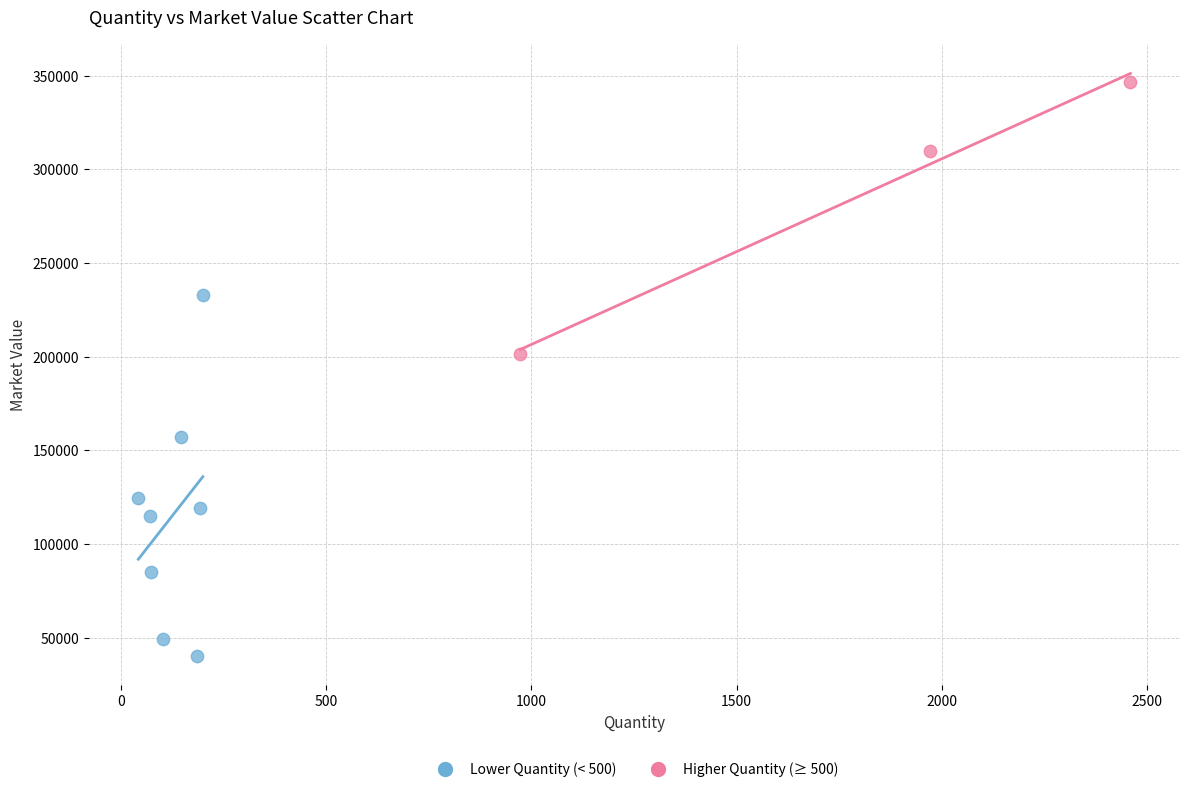

Which series contains the highest Y value?

Higher Quantity (≥ 500)